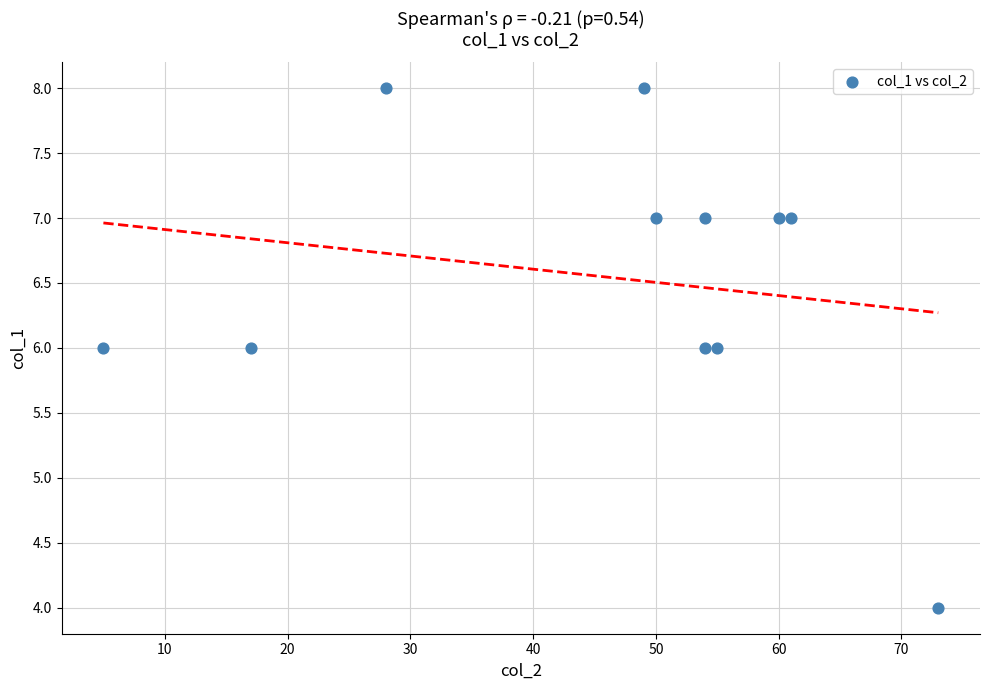

What is the range of Y values (max minus min)?

4